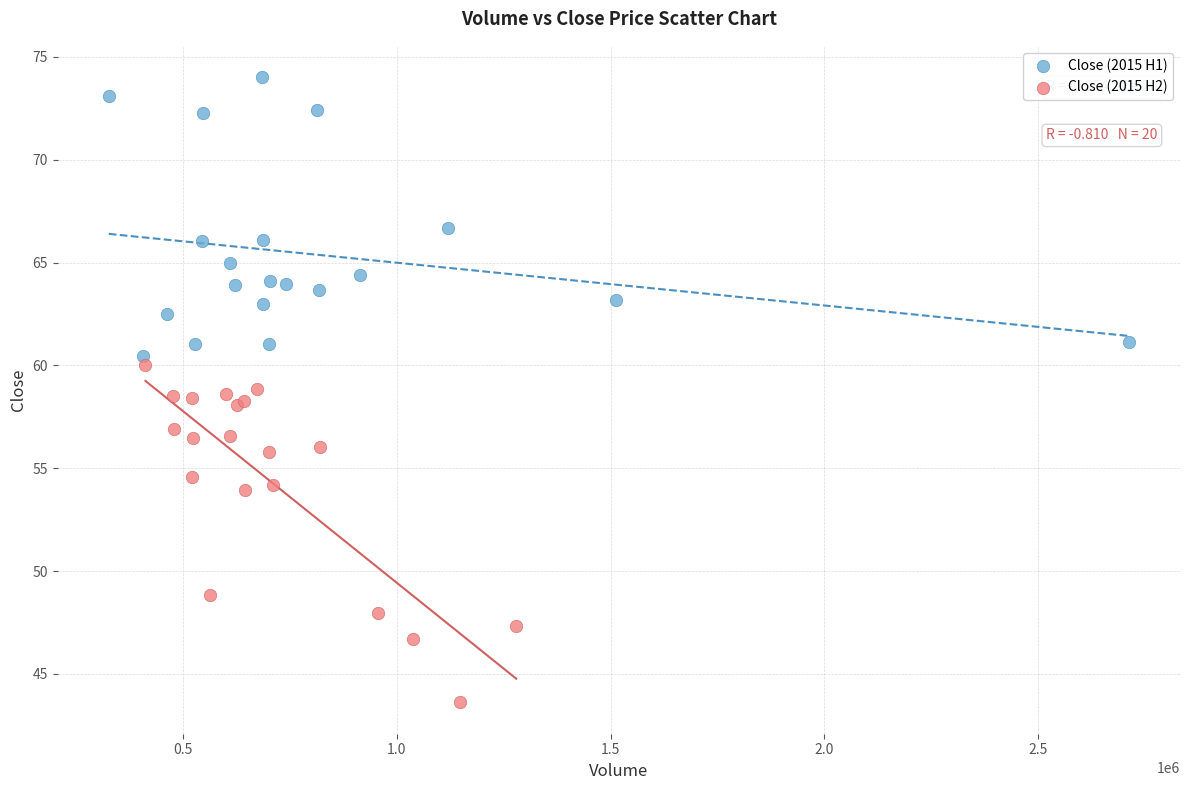

Which series reaches the maximum Y coordinate?

Close (2015 H1)